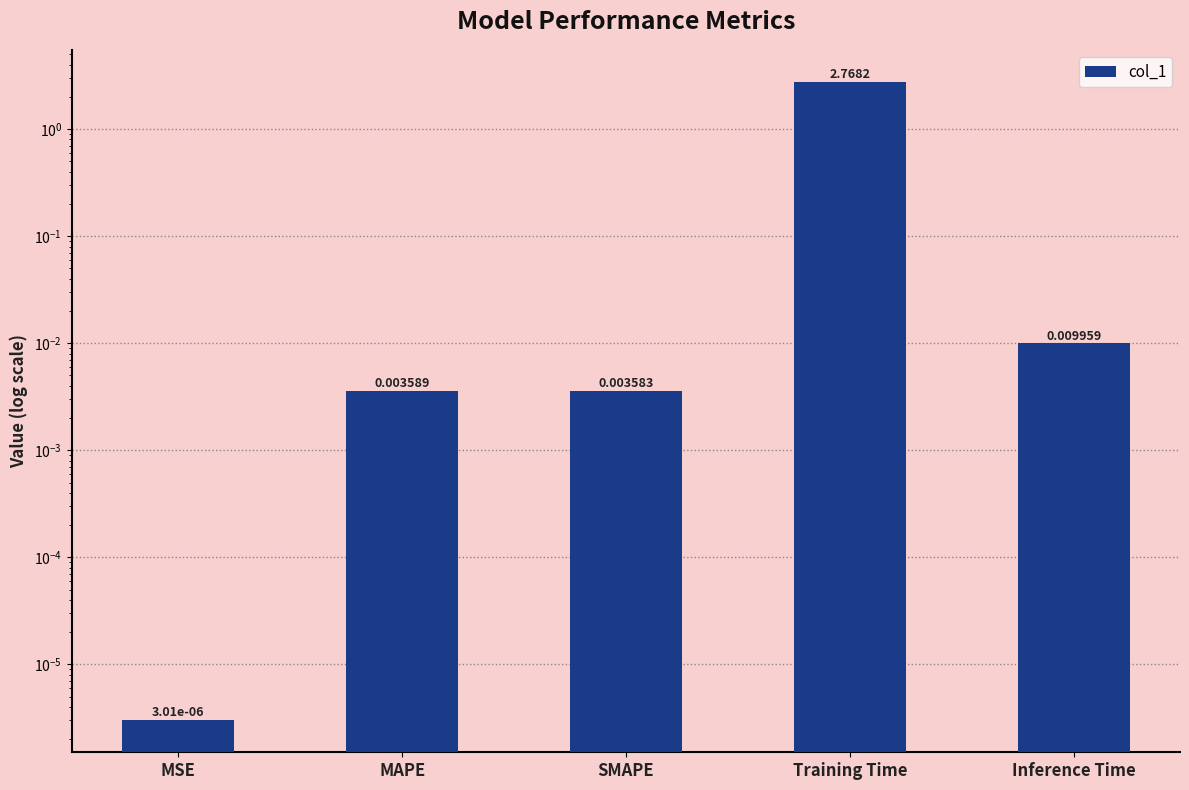

Does the chart contain stacked bars?

No